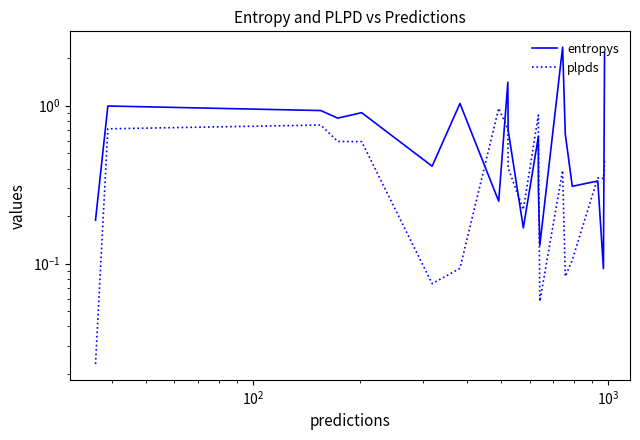

Reading left to right, what are all the values shown in this chart?

entropys: 0.2	1.0	0.9	0.8	0.9	0.4	1.0	0.2	1.4	0.7	0.2	0.6	0.3	0.1	2.3	0.7	0.3	0.3	0.1	2.2
plpds: 0.0	0.7	0.8	0.6	0.6	0.1	0.1	1.0	0.7	0.4	0.2	0.9	0.7	0.1	0.4	0.1	0.1	0.3	0.3	0.4